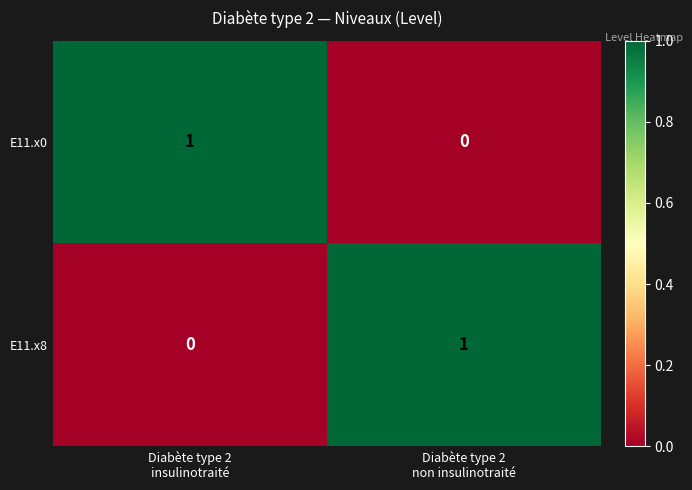

Reading left to right, what are all the values shown in this chart?

E11.x0: 1	0
E11.x8: 0	1